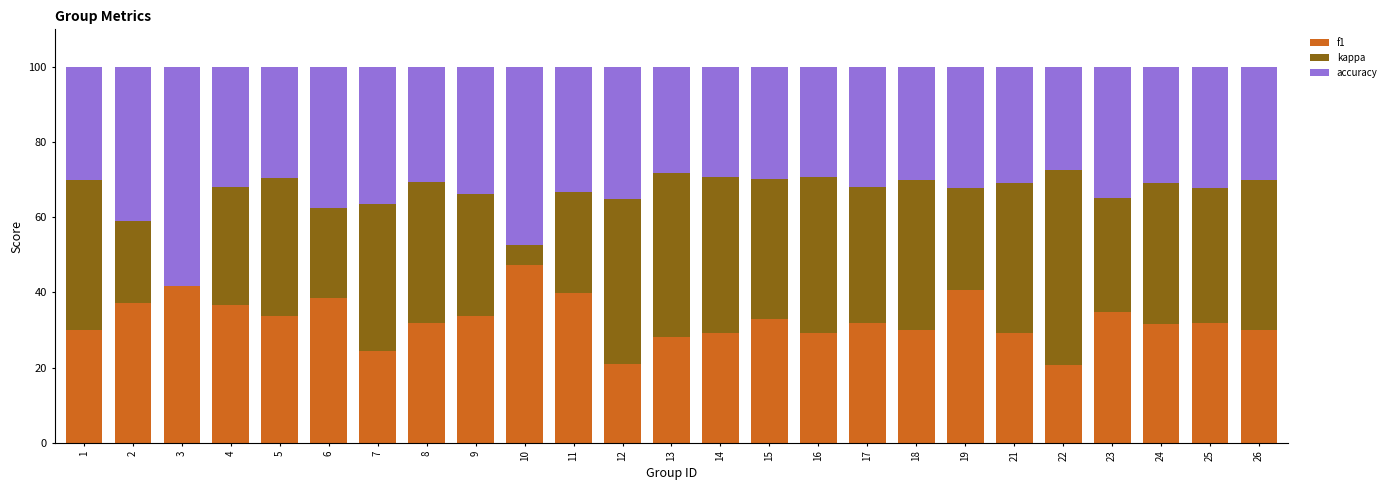

What is the total value across all series at 13?

100.0